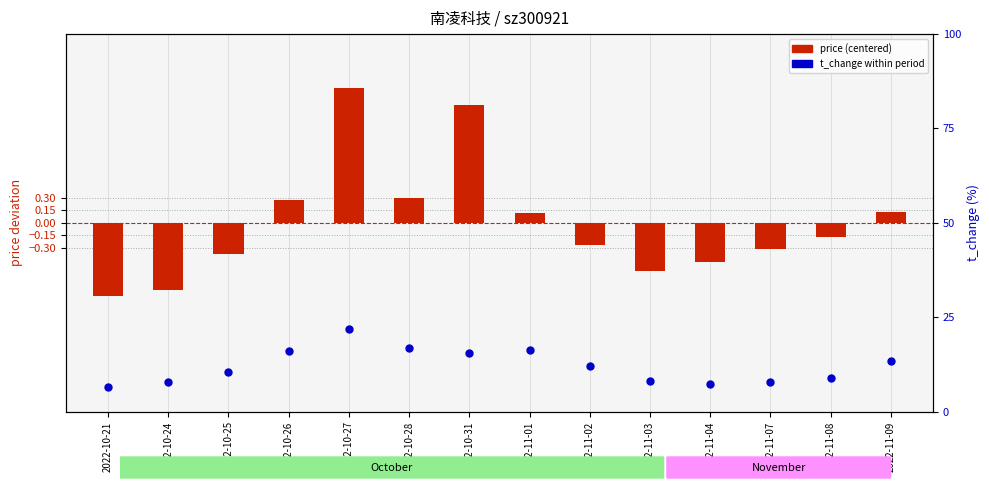

At which category is the sum across all series the highest?

2022-10-27